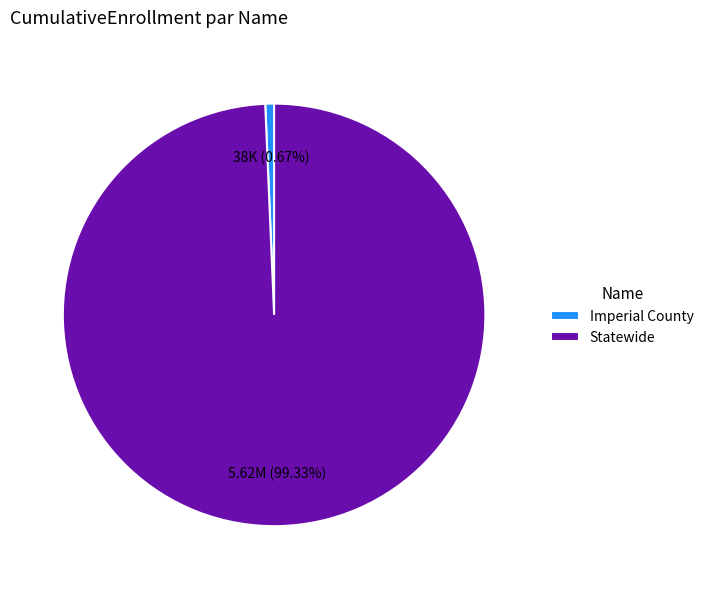

Is there any slice that represents more than half of the pie?

Yes